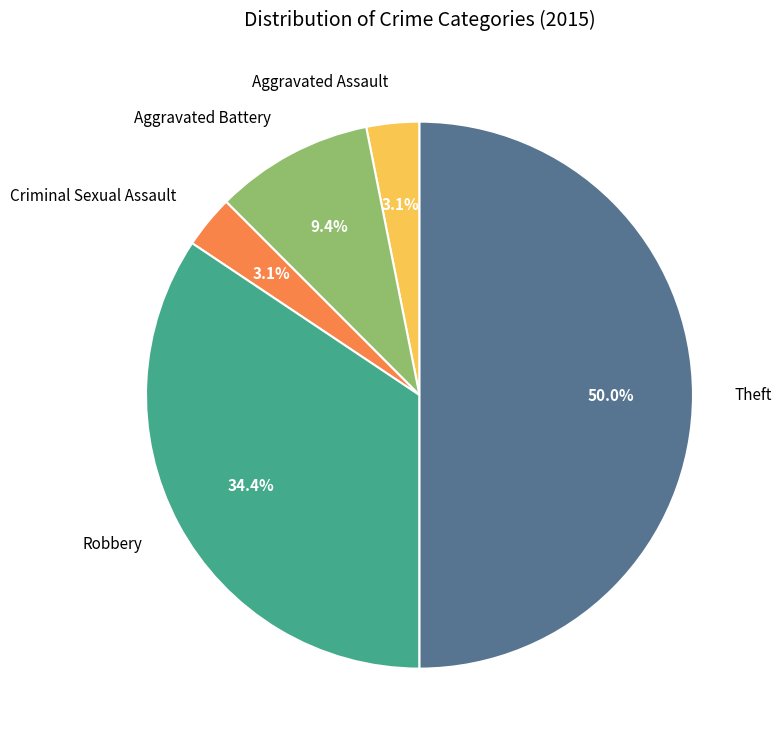

How much of the chart is everything except Aggravated Battery?

90.6%